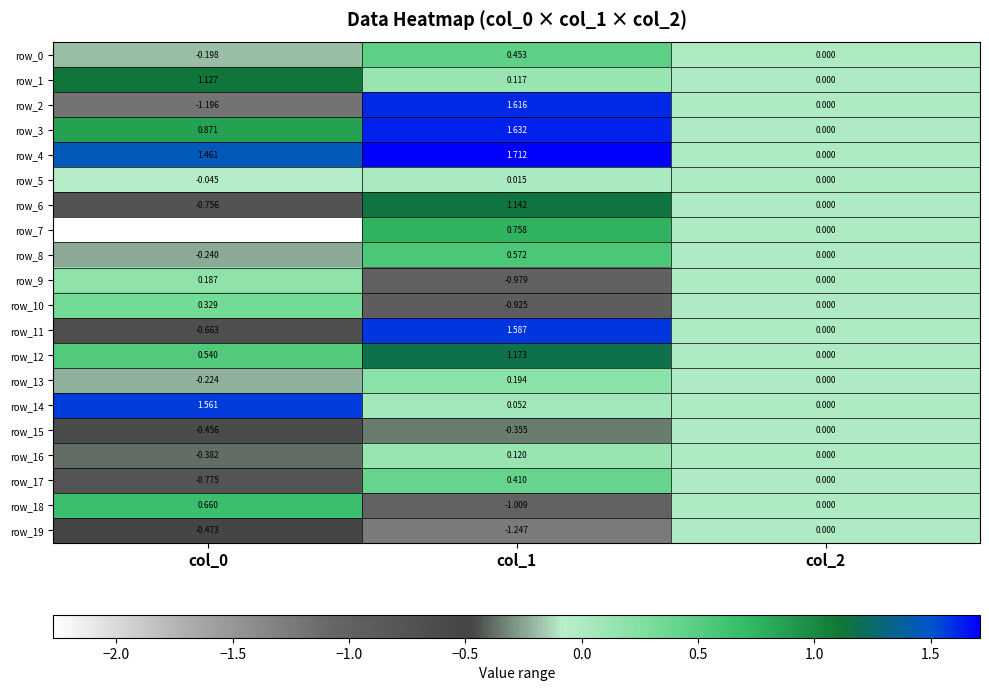

Which series changed the most between col_0 and col_2?

row_7